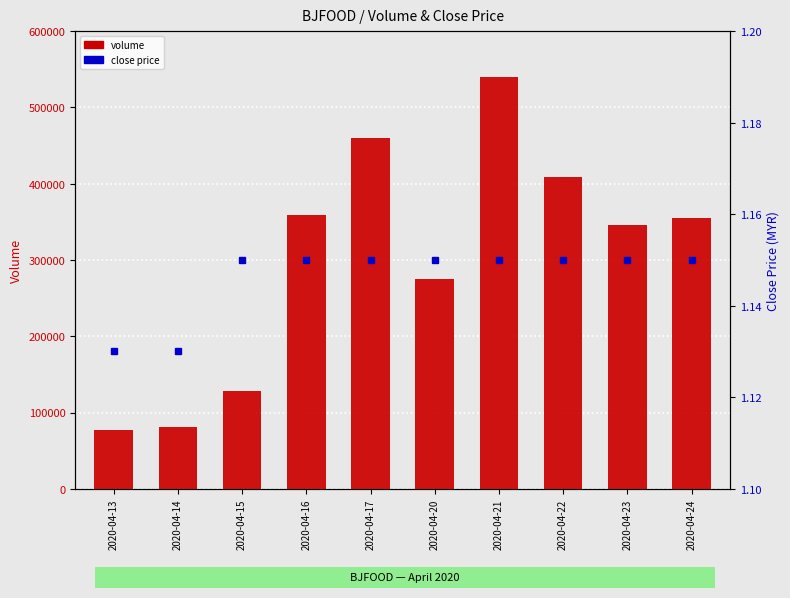

Reading left to right, what are all the values shown in this chart?

volume: 2020-04-13=76800.0	2020-04-14=81400.0	2020-04-15=127900.0	2020-04-16=358300.0	2020-04-17=460000.0	2020-04-20=275600.0	2020-04-21=539600.0	2020-04-22=408500.0	2020-04-23=345300.0	2020-04-24=355000.0
close: 2020-04-13=1.1	2020-04-14=1.1	2020-04-15=1.1	2020-04-16=1.1	2020-04-17=1.1	2020-04-20=1.1	2020-04-21=1.1	2020-04-22=1.1	2020-04-23=1.1	2020-04-24=1.1